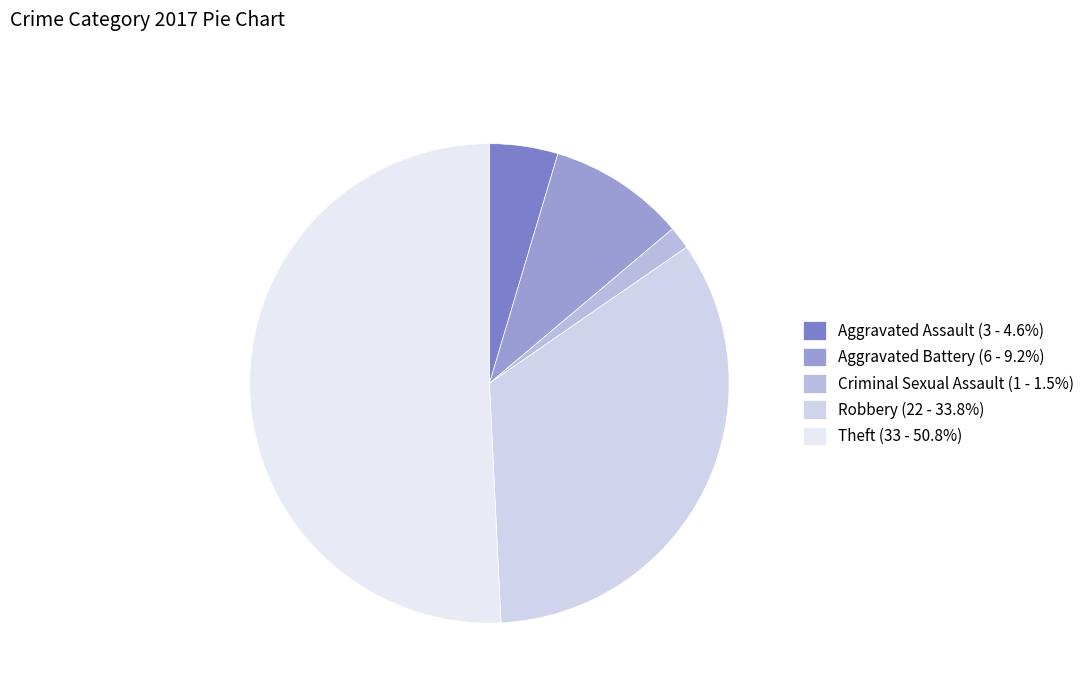

Count the number of slices in the pie.

5